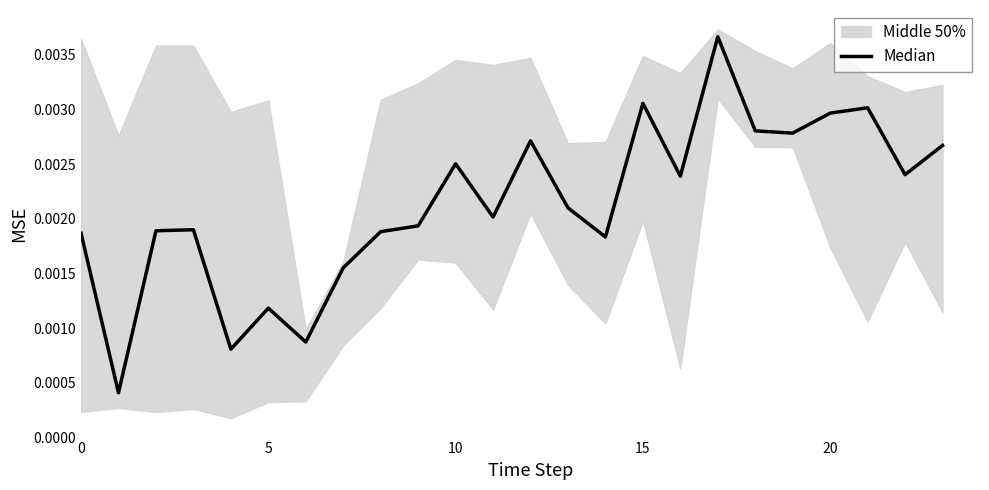

What is the label of the 6th point from the right?

18